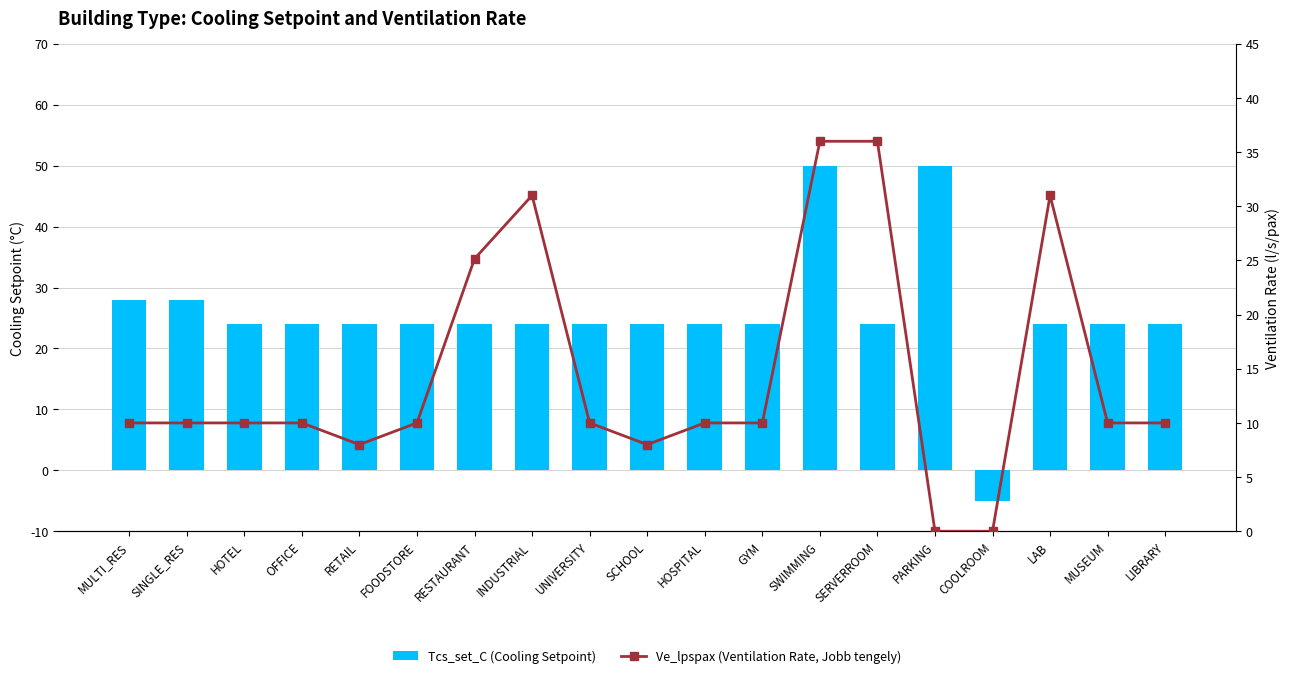

What is the total value across all series at PARKING?

50.0